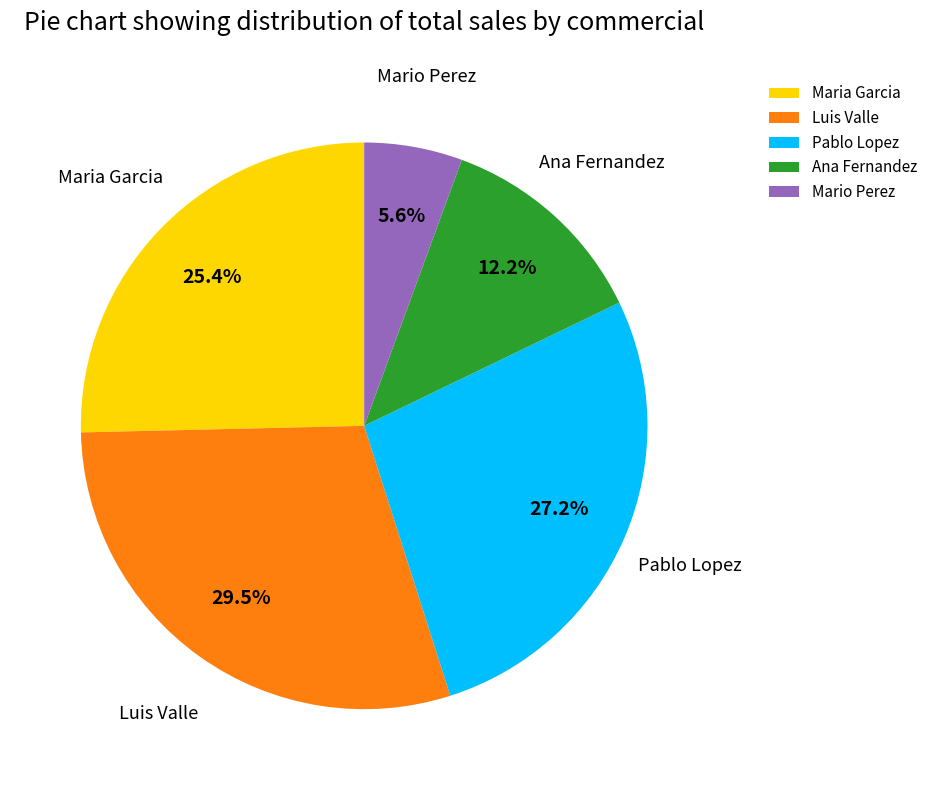

Is there a majority slice in this chart?

No